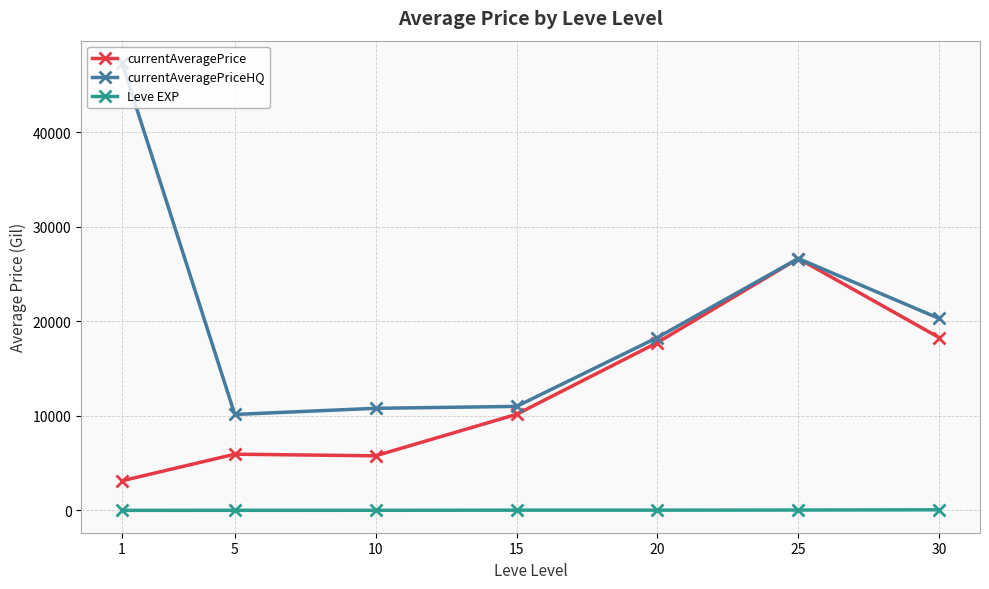

What is the difference between the maximum and minimum values in the currentAveragePrice series?

23518.7